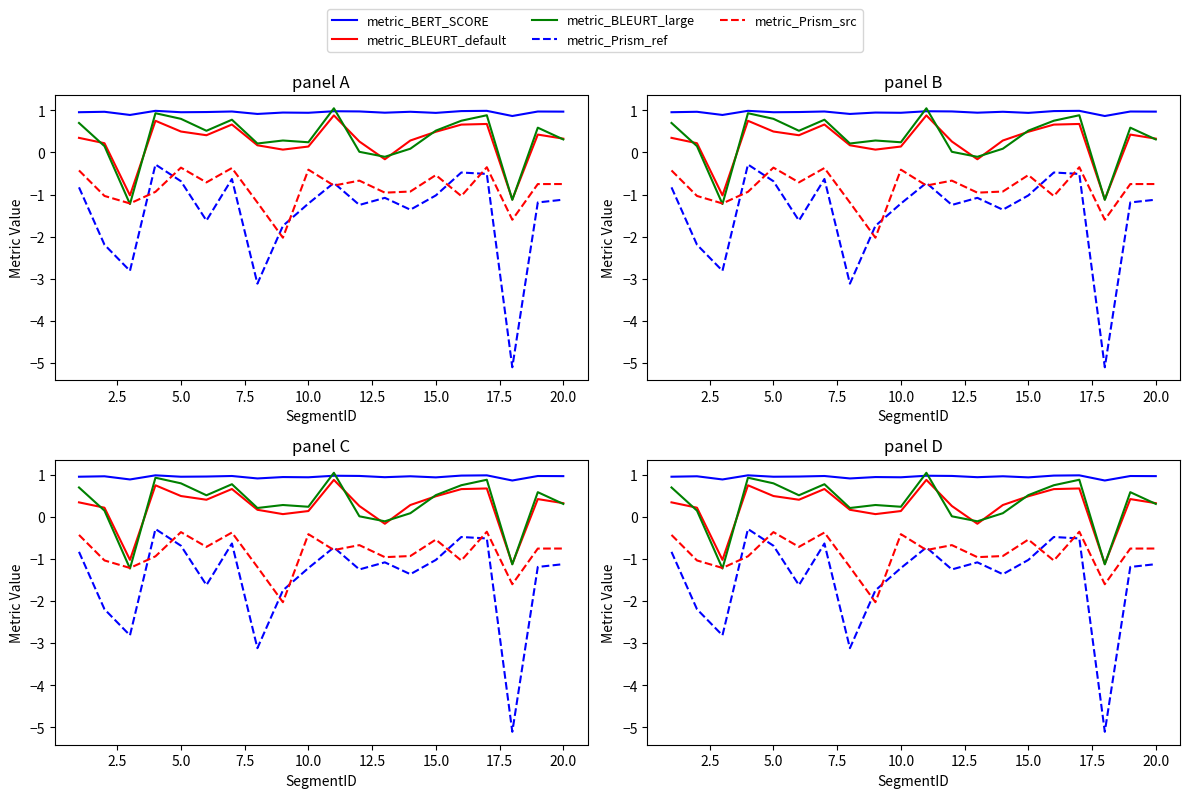

Is this an area chart (filled region under the line)?

No